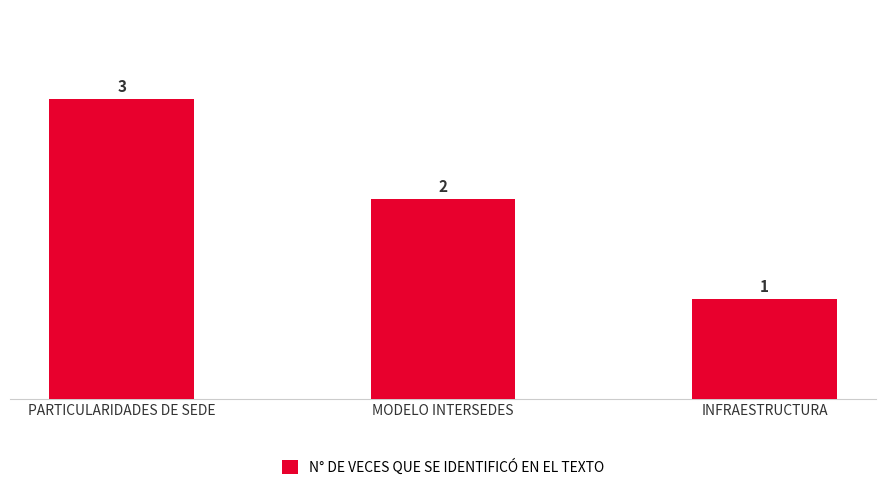

What is the average value?

2